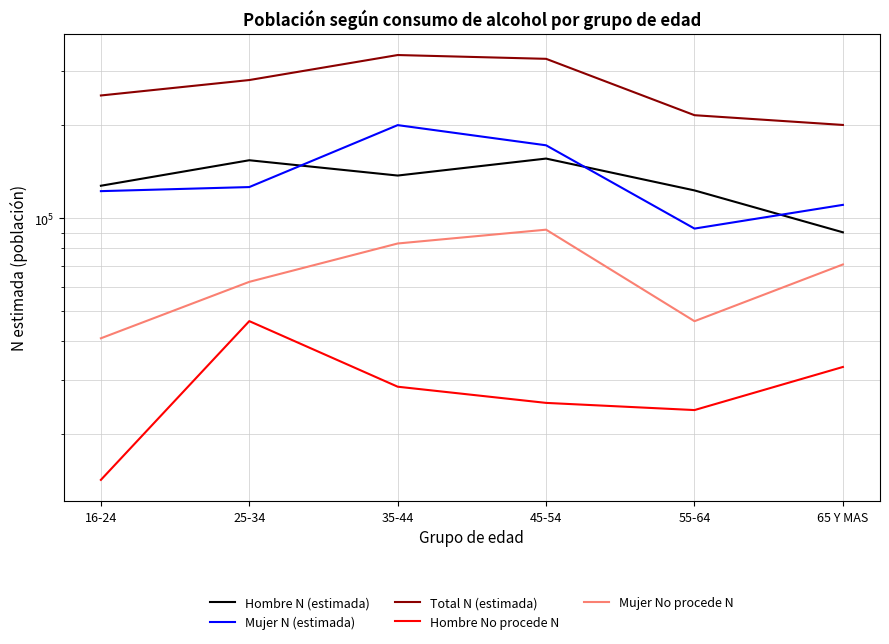

What is the greatest value displayed?

338105